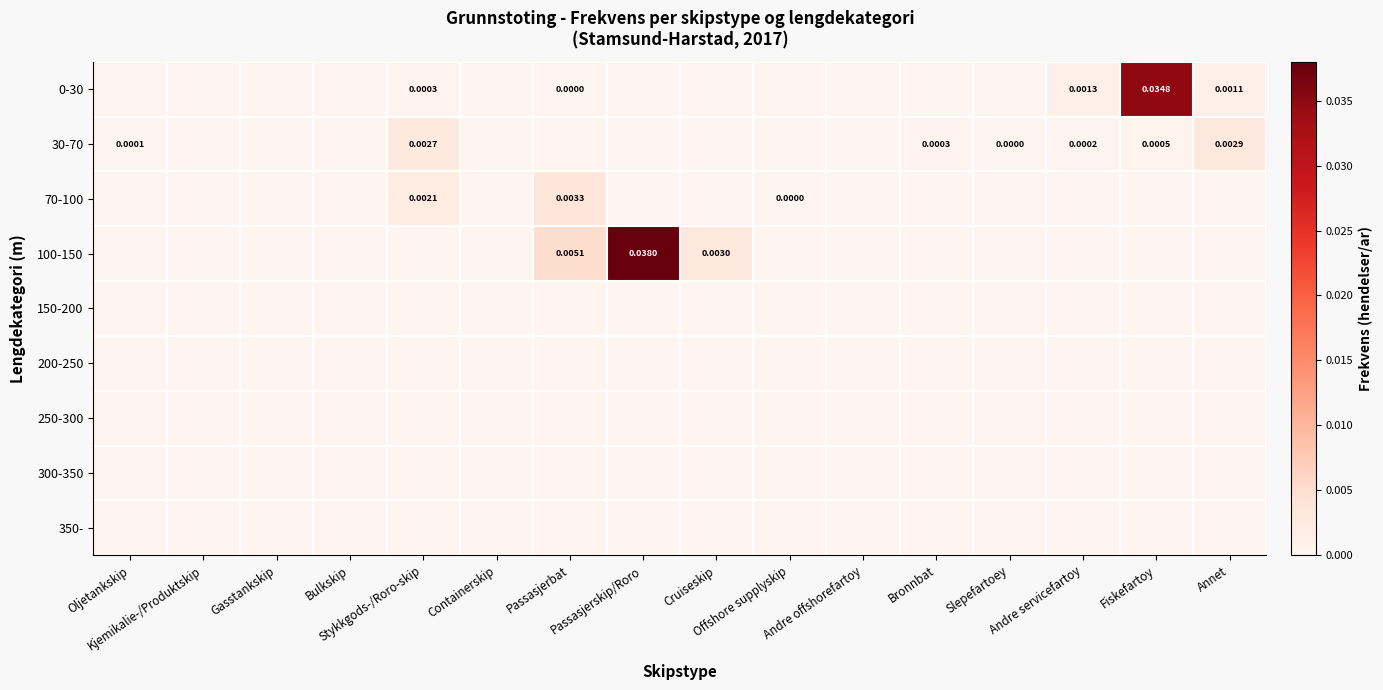

Which series changed the most between Gasstankskip and Offshore supplyskip?

70-100